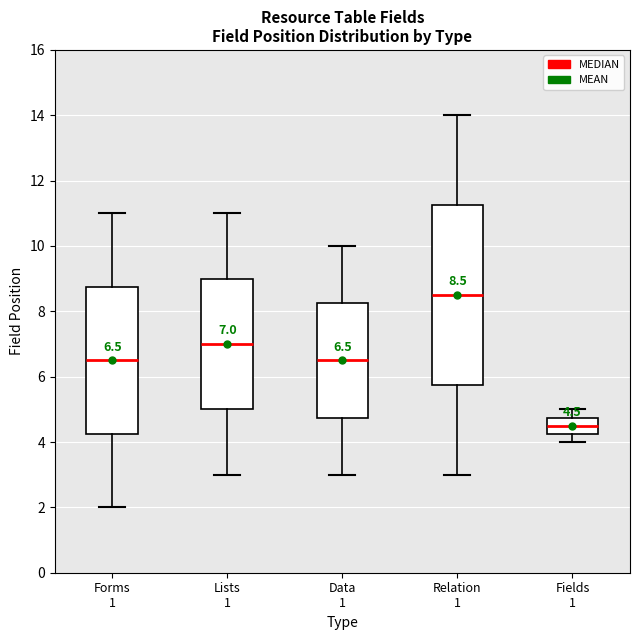

Which box has the lowest median line?

Fields 1